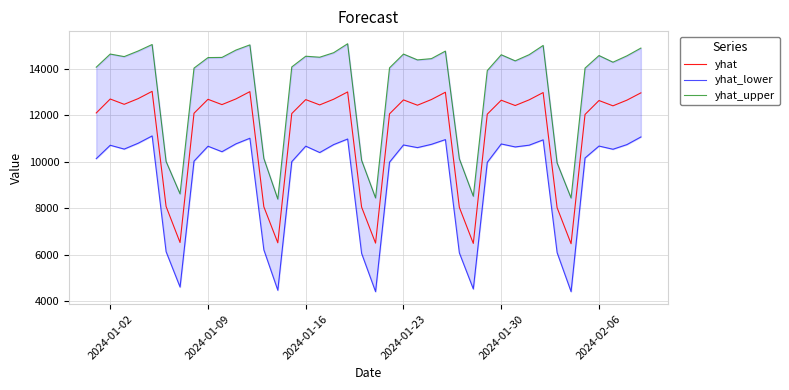

What is the minimum value for yhat?

6471.6